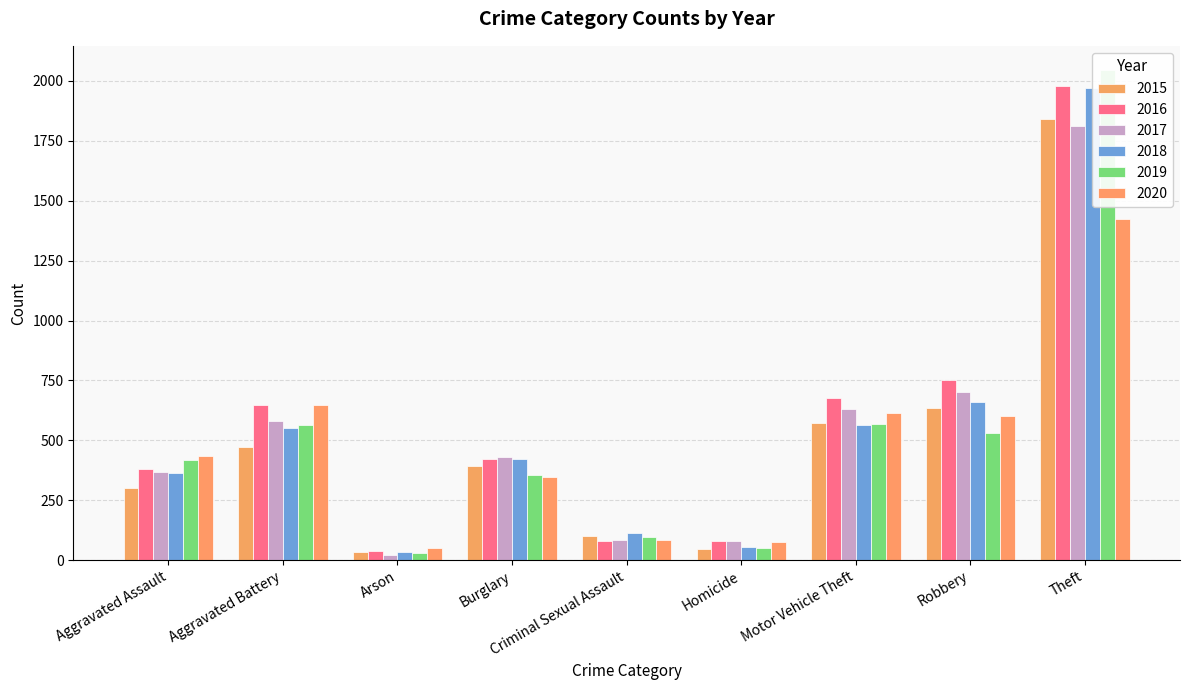

How many bars are there in total?

54